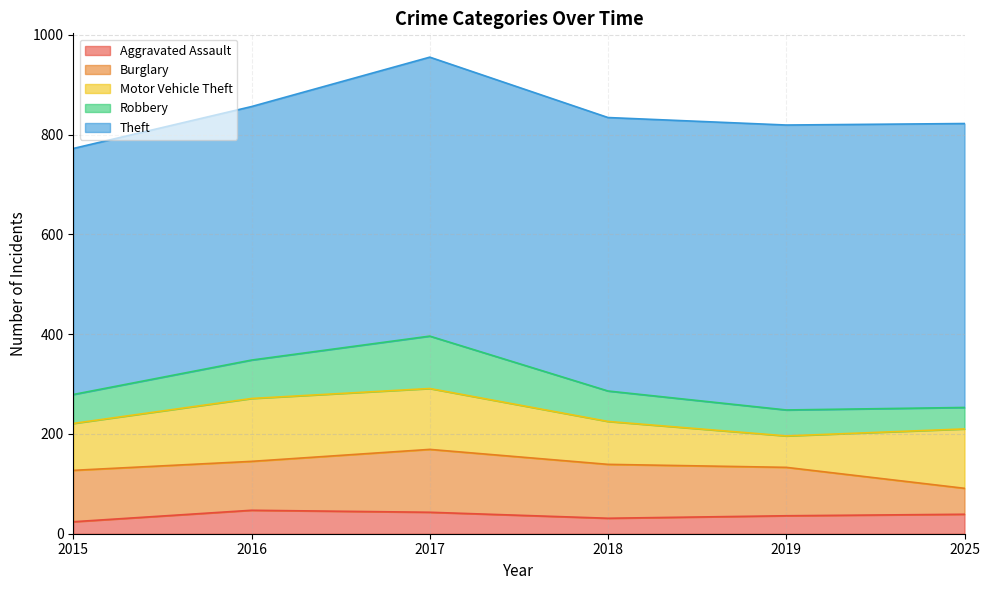

Which category has the lowest value in the Burglary series?

2025